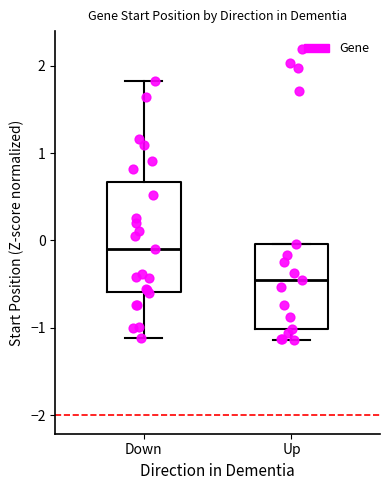

Where is the upper edge of the box for Down on the y-axis? The values are not printed on the chart, so give them approximately, as read against the axis.

0.7